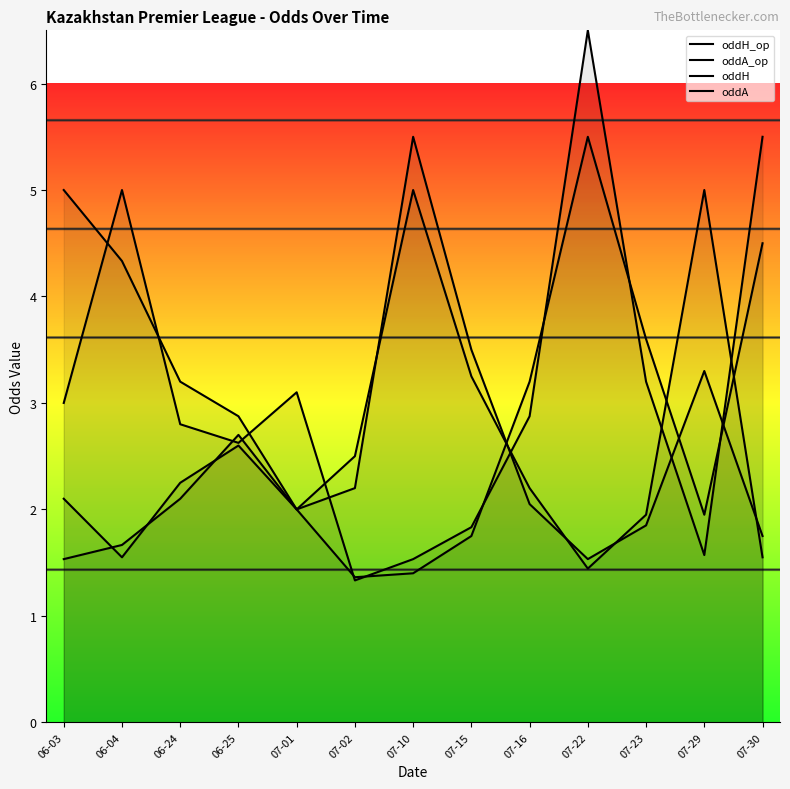

At which label does oddA_op reach its minimum?

07-02